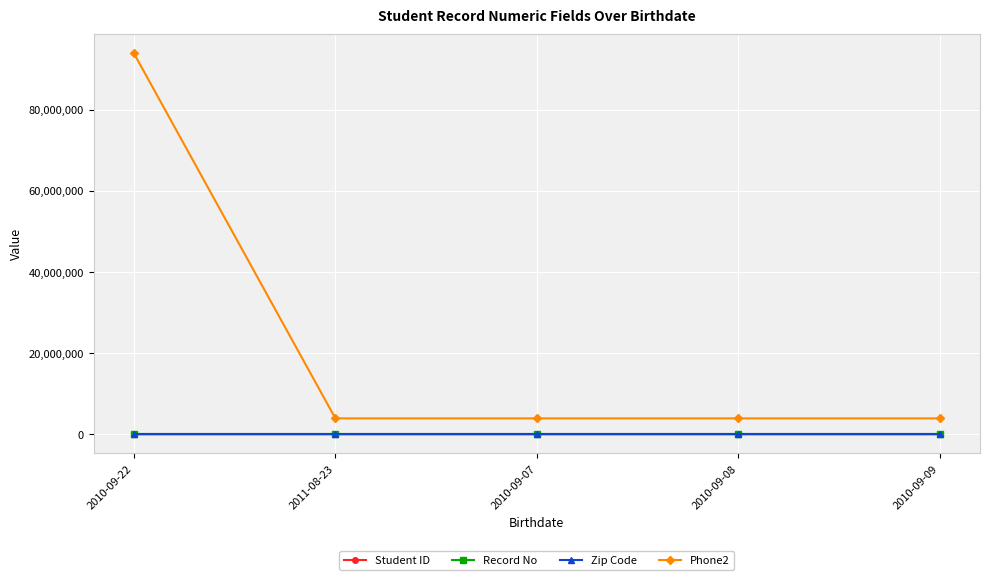

True or false: Phone2 and Student ID intersect in this chart.

False